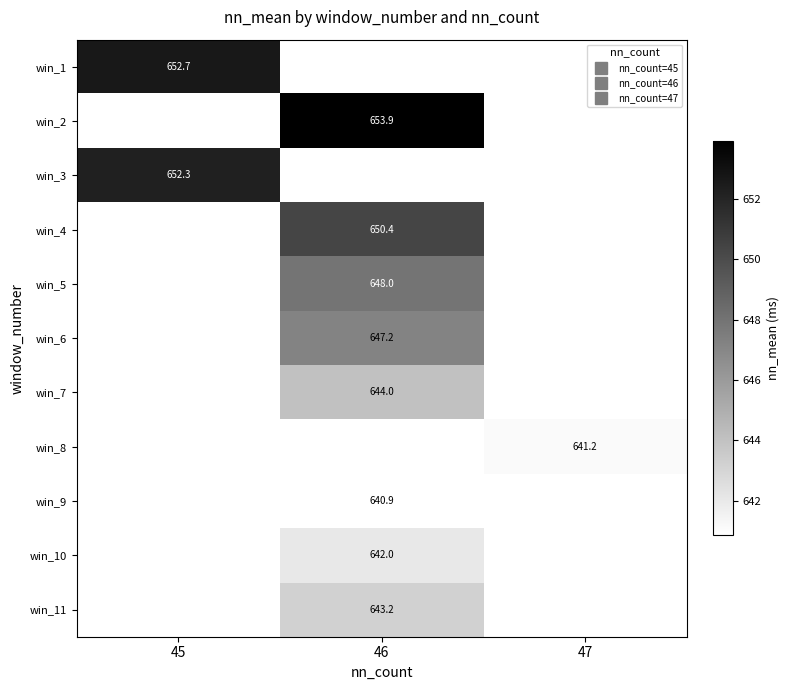

What is the minimum value shown in the chart?

640.9